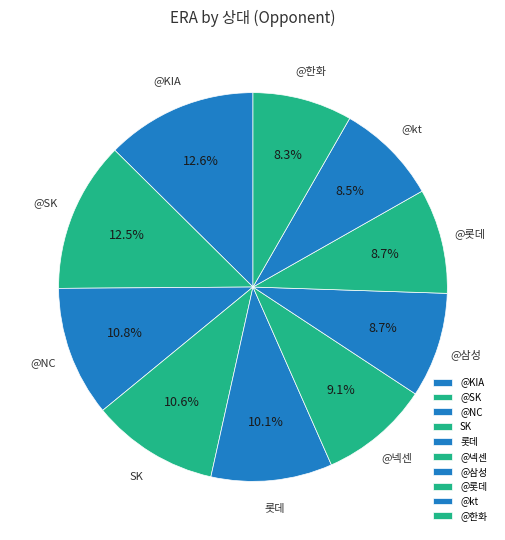

Is @삼성 the majority of the pie?

No